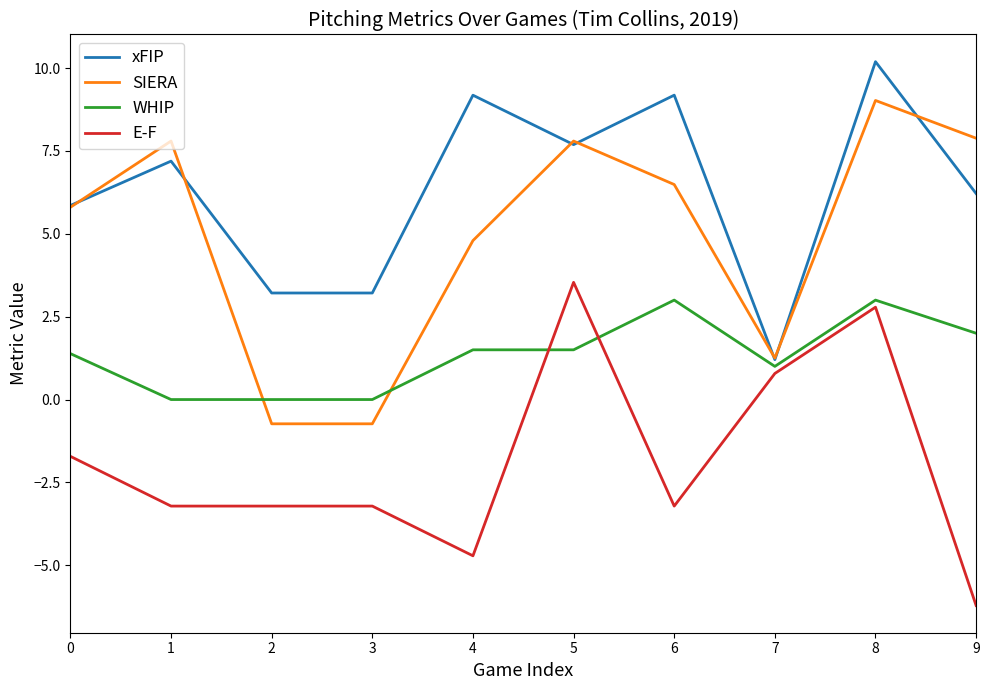

Reading left to right, what are all the values shown in this chart?

xFIP: 0=5.9	1=7.2	2=3.2	3=3.2	4=9.2	5=7.7	6=9.2	7=1.2	8=10.2	9=6.2
SIERA: 0=5.8	1=7.8	2=-0.7	3=-0.7	4=4.8	5=7.8	6=6.5	7=1.3	8=9.0	9=7.9
WHIP: 0=1.4	1=0.0	2=0.0	3=0.0	4=1.5	5=1.5	6=3.0	7=1.0	8=3.0	9=2.0
E-F: 0=-1.7	1=-3.2	2=-3.2	3=-3.2	4=-4.7	5=3.5	6=-3.2	7=0.8	8=2.8	9=-6.2